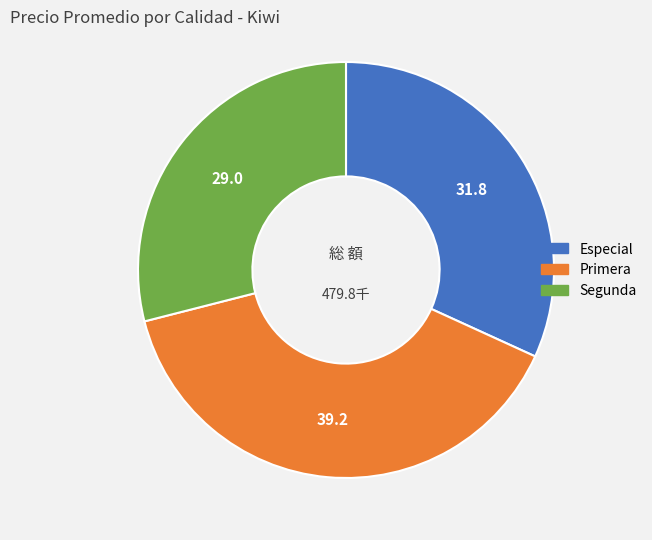

Between Especial and Segunda, which is larger?

Especial